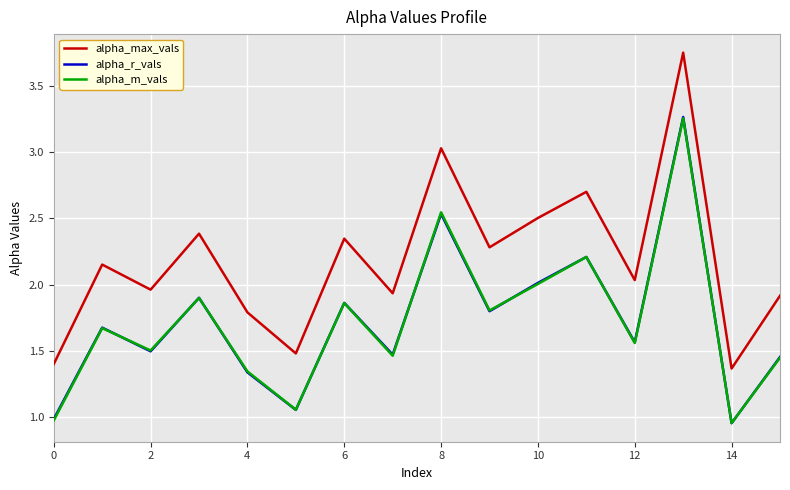

Which series has the widest spread of values?

alpha_max_vals